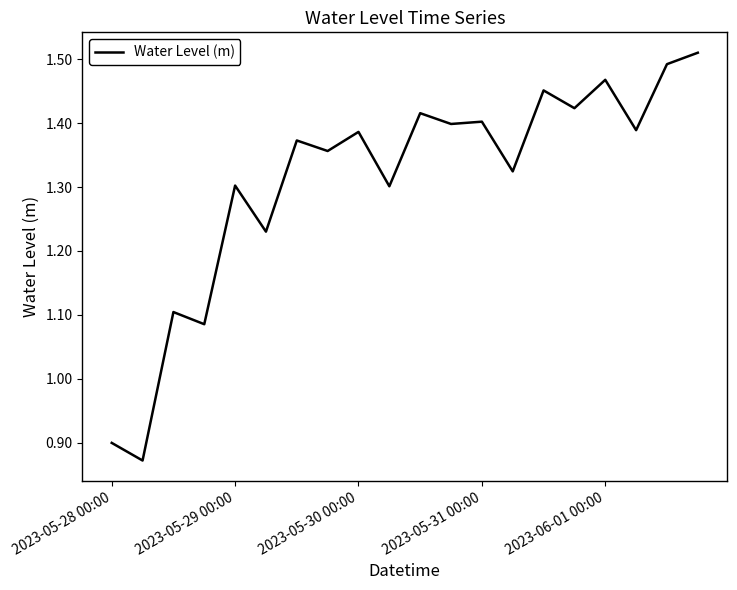

What is the difference between the maximum and minimum values?

0.6